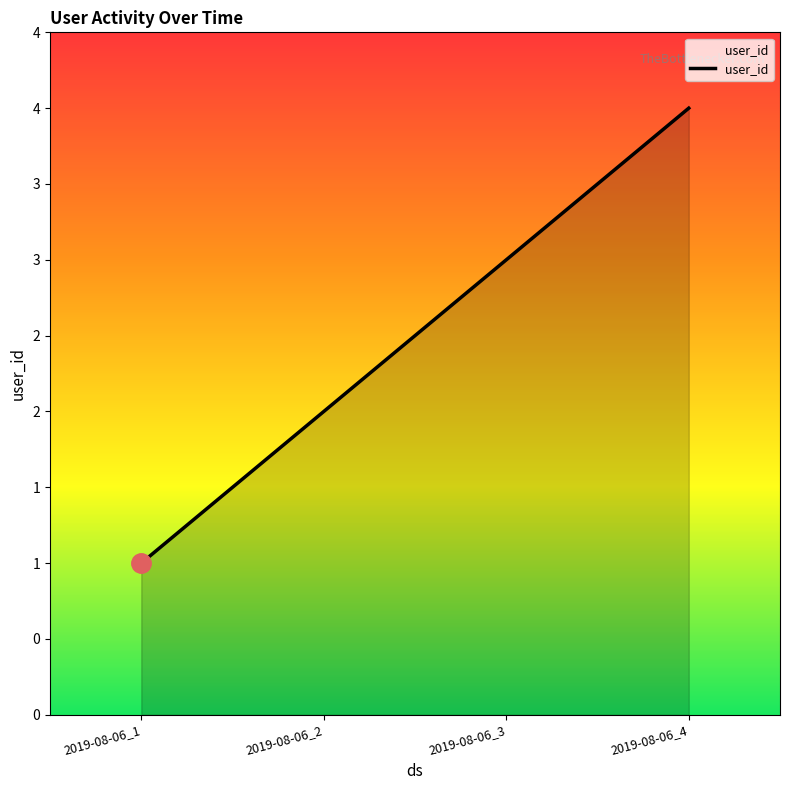

Between 2019-08-06_3 and 2019-08-06_4, which is larger?

2019-08-06_4